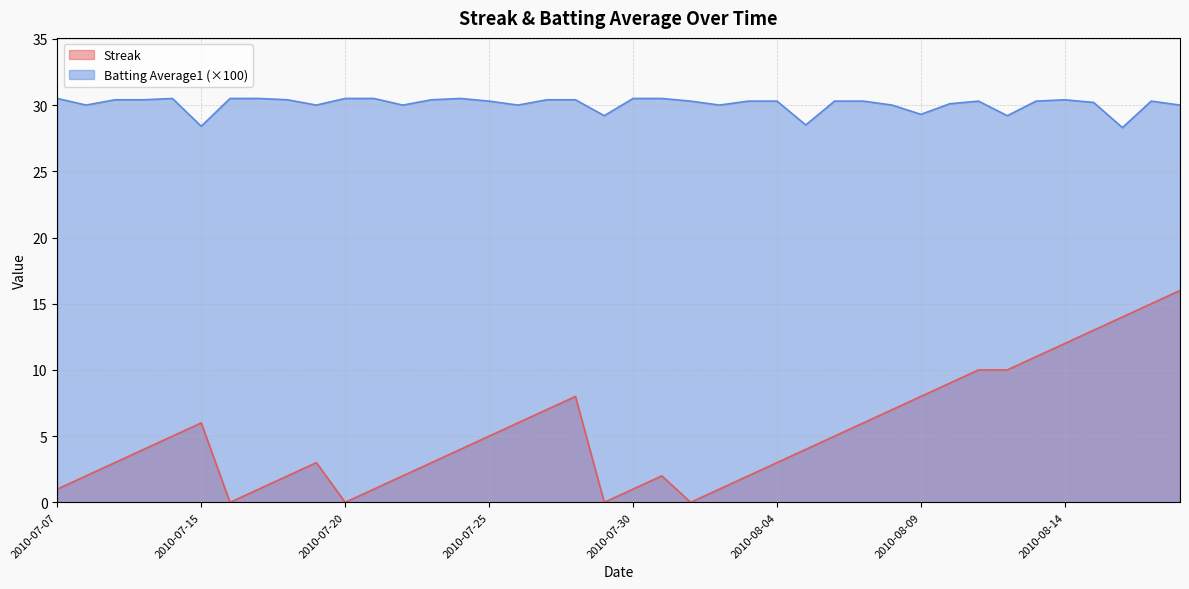

Which label corresponds to the smallest value in the chart?

2010-07-16